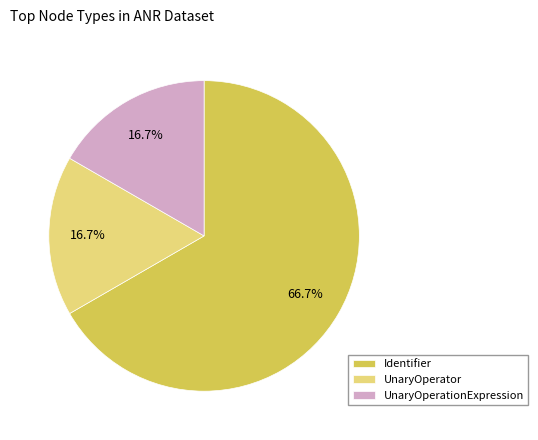

Which has a higher value, Identifier or UnaryOperator?

Identifier